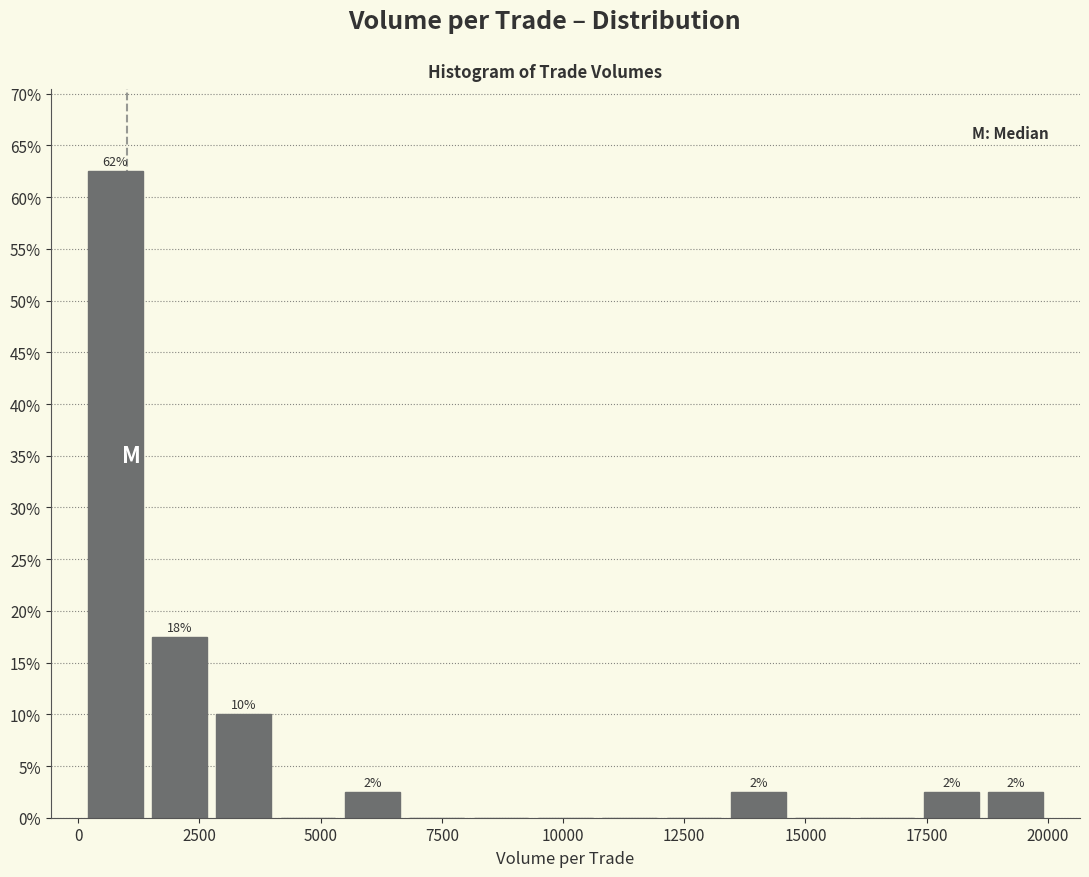

Read against the x-axis, roughly where is the centre of the tallest bar?

1000